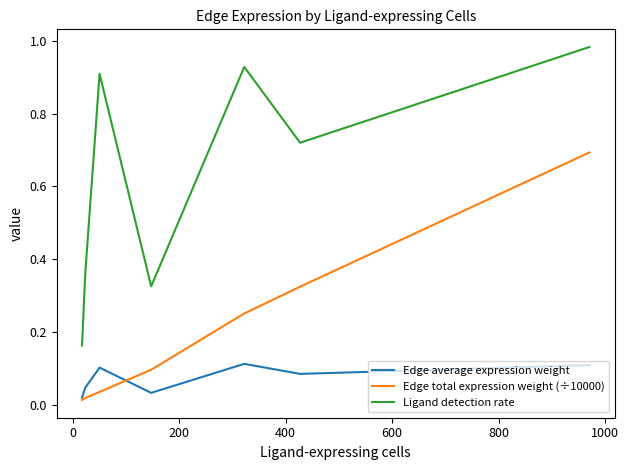

Which series has the widest spread of values?

Ligand detection rate